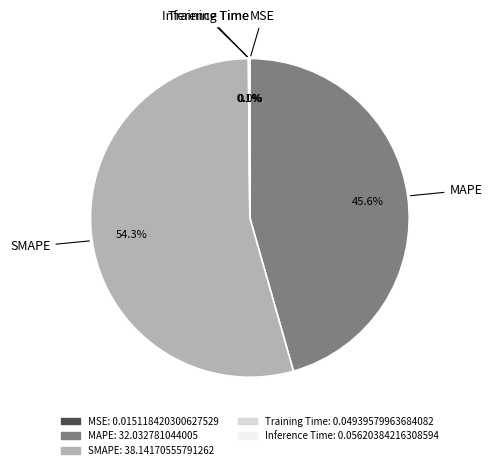

Which slice is the largest?

SMAPE